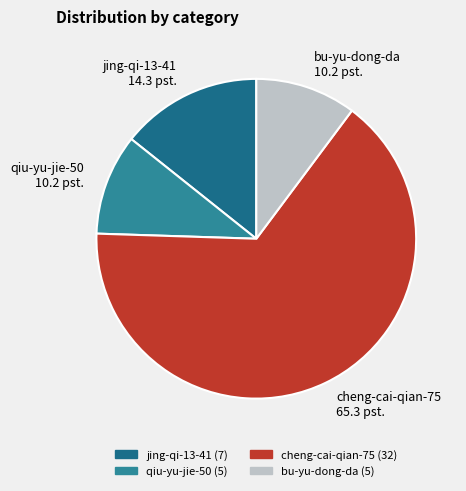

Which slice is the largest?

cheng-cai-qian-75 65.3 pst.